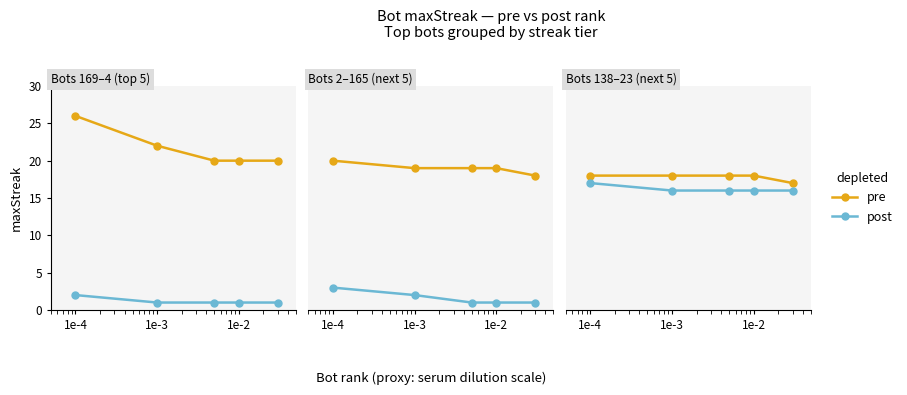

How many lines are shown in the chart?

2